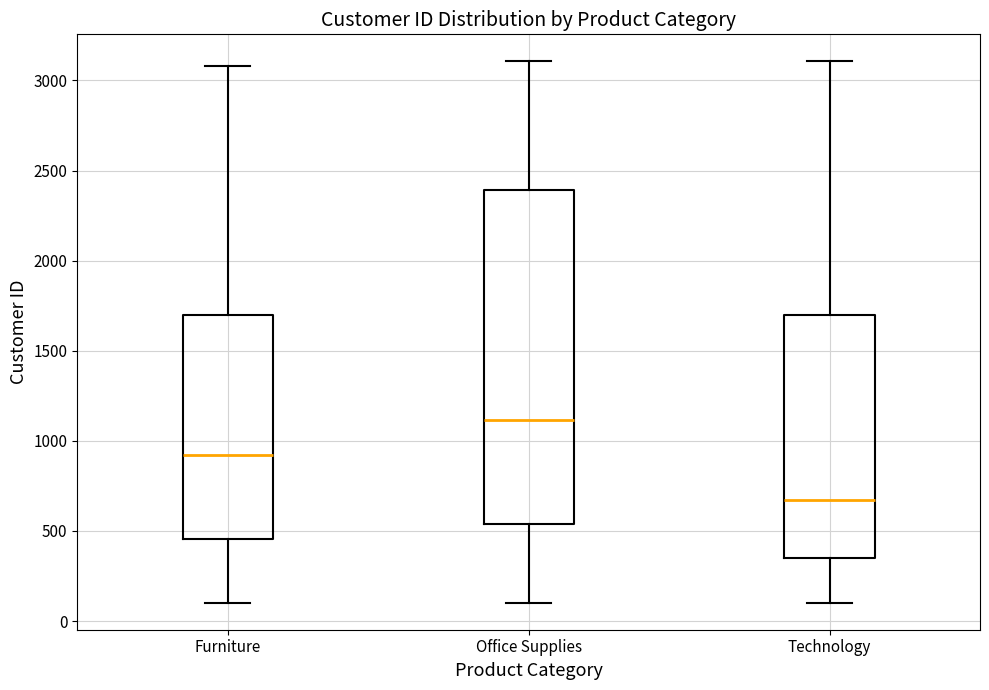

Which box has the lowest median line?

Technology